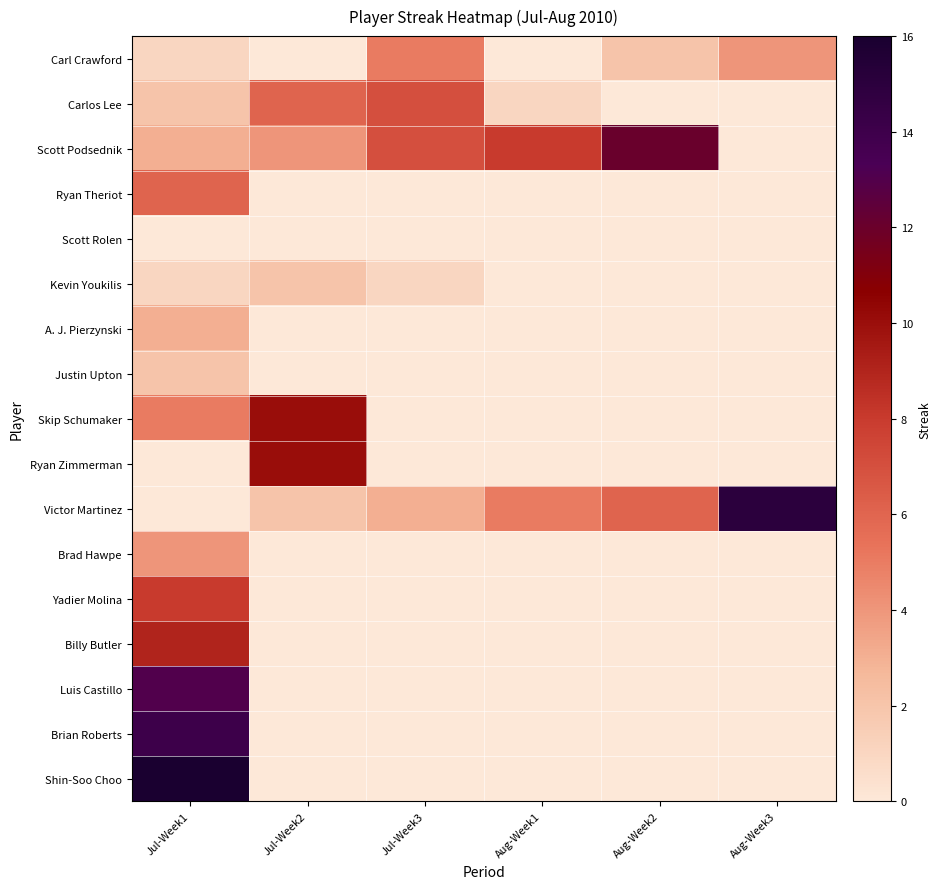

Which series changed the most between Jul-Week3 and Aug-Week3?

Victor Martinez